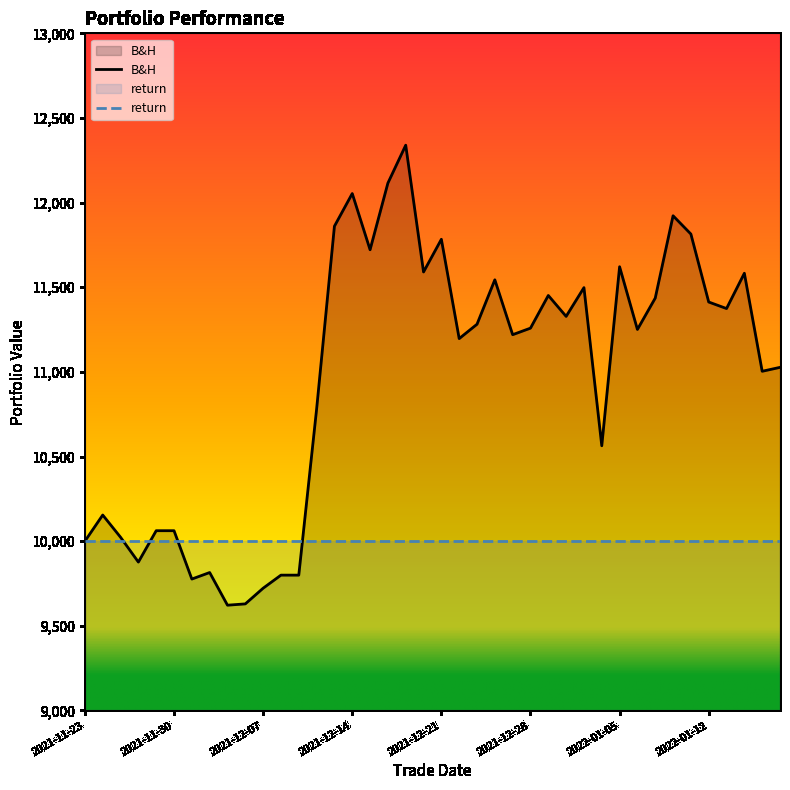

How many lines are shown in the chart?

2